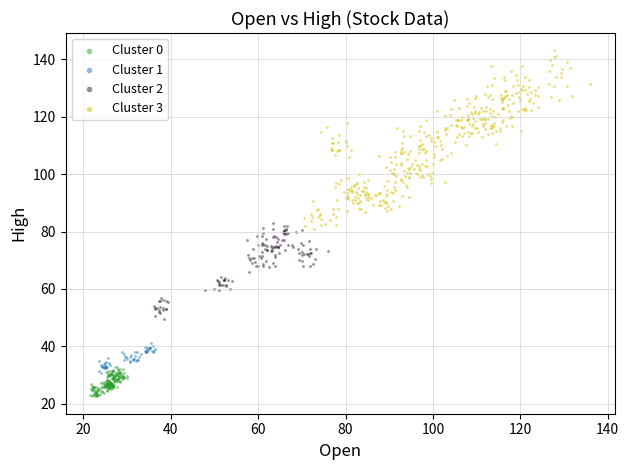

Which series reaches the minimum Y coordinate?

Cluster 0